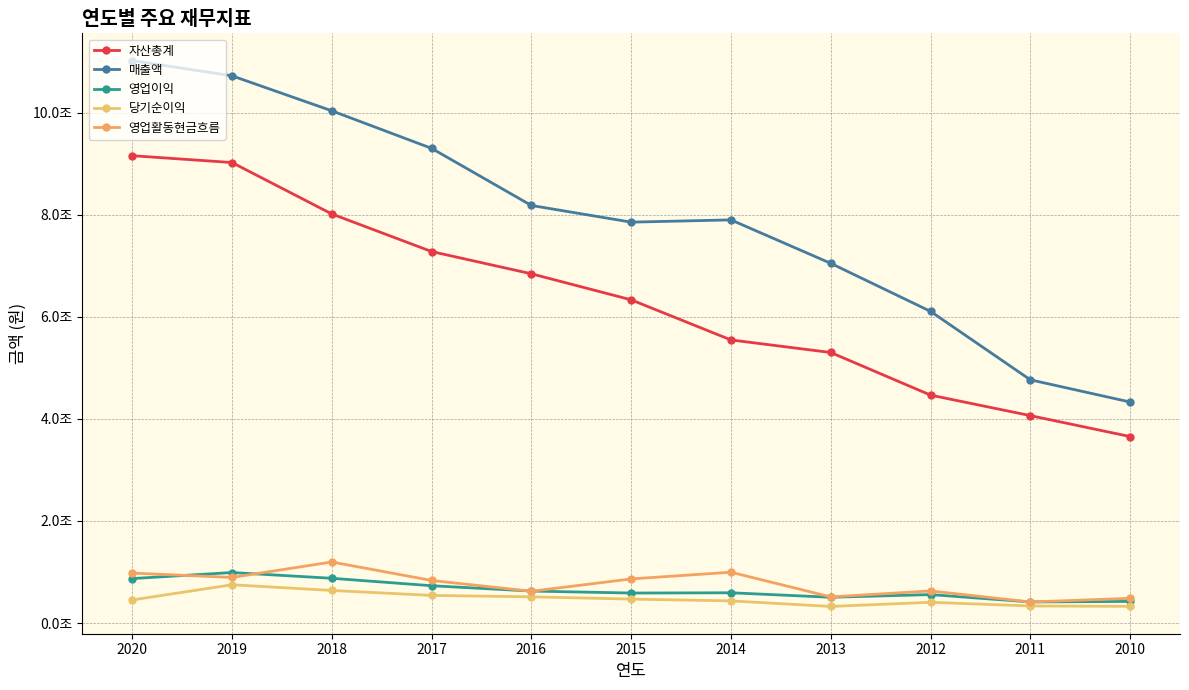

Is this an area chart (filled region under the line)?

No